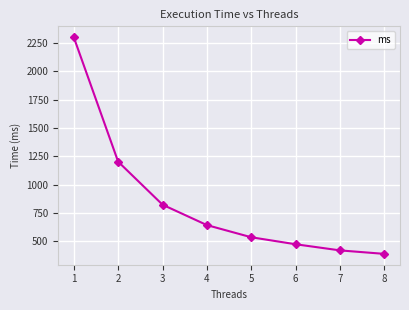

Does the chart have visible grid lines?

Yes